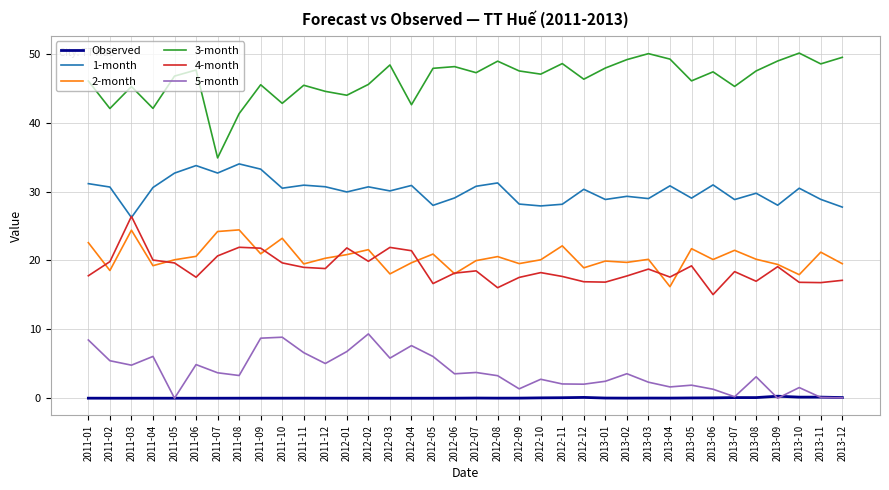

Rank the series at 2012-03 from lowest to highest value.

Observed, 5-month, 2-month, 4-month, 1-month, 3-month